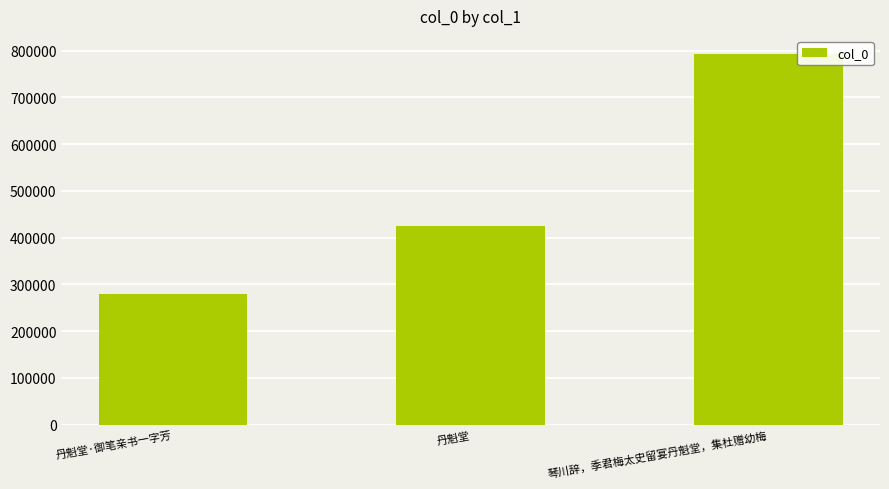

What is the maximum value shown in the chart?

791923